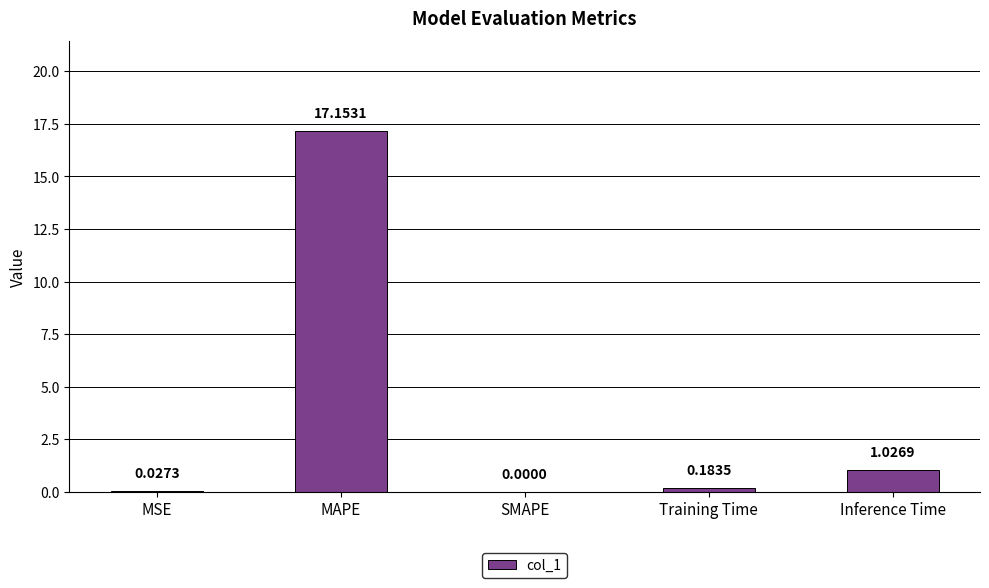

What is the sum of the values at Training Time and MAPE?

17.3